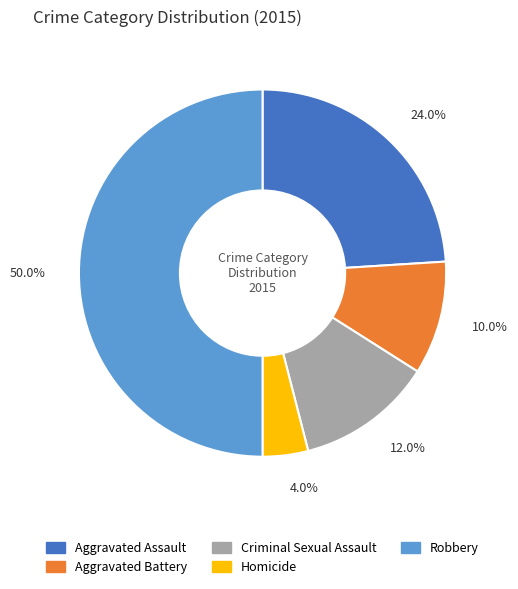

To the nearest percent, what is the difference between the largest and smallest slice percentages?

46%